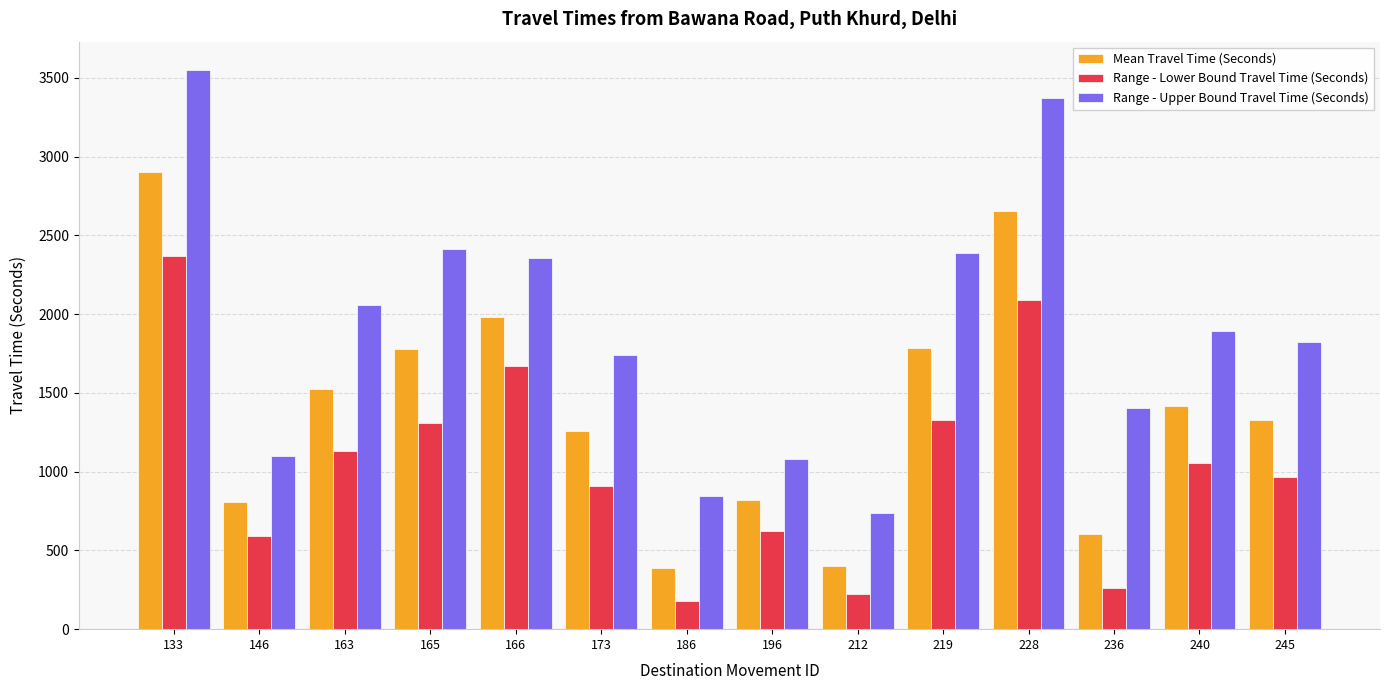

How many data points does each series have?

14